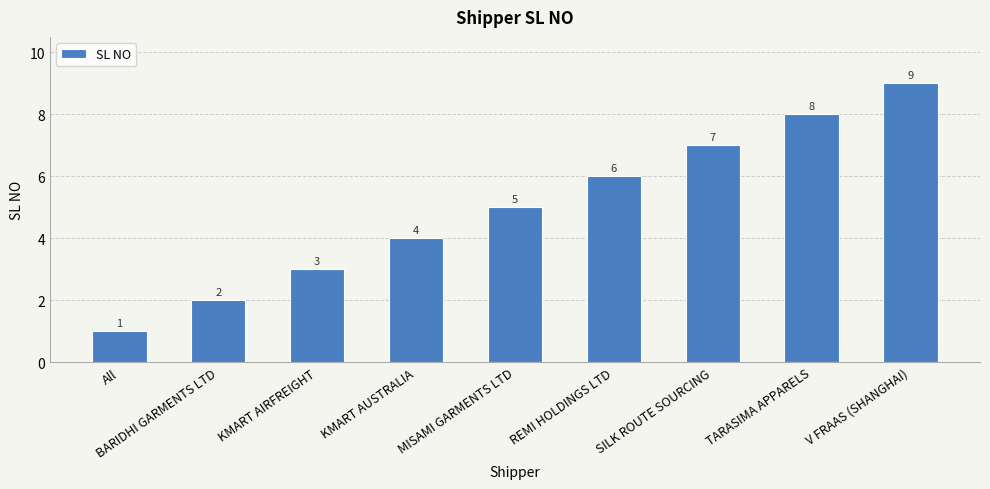

Reading left to right, what are all the values shown in this chart?

All=1	BARIDHI GARMENTS LTD=2	KMART AIRFREIGHT=3	KMART AUSTRALIA=4	MISAMI GARMENTS LTD=5	REMI HOLDINGS LTD=6	SILK ROUTE SOURCING=7	TARASIMA APPARELS=8	V FRAAS (SHANGHAI)=9